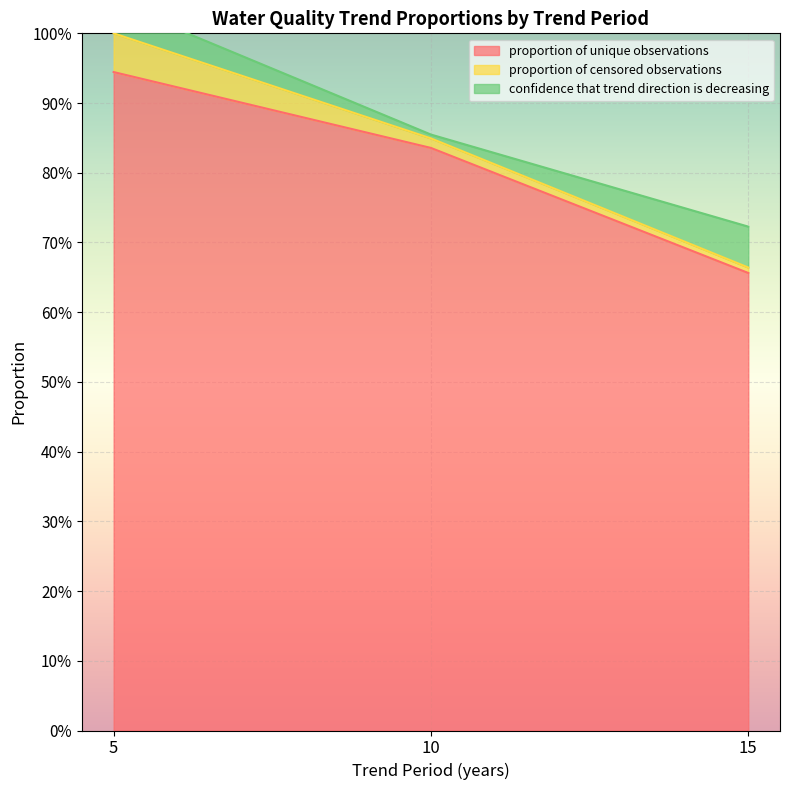

Is the value of proportion of censored observations at 10 greater than the value of confidence that trend direction is decreasing at 10?

Yes